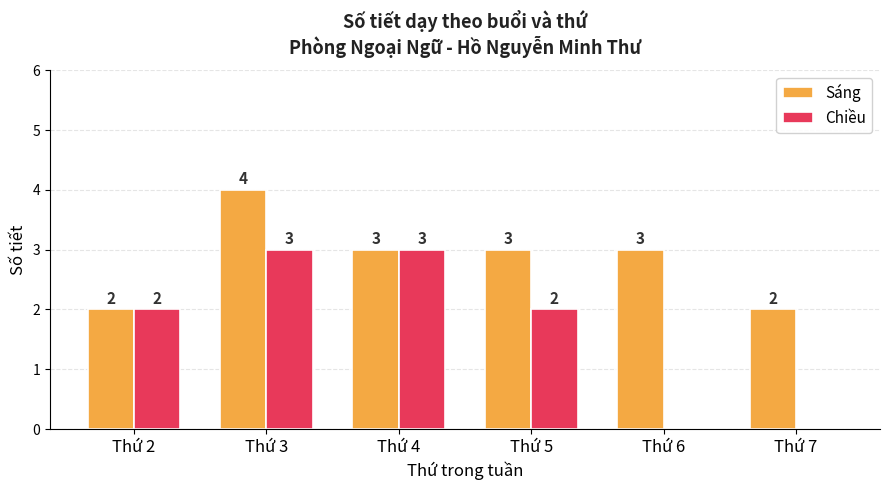

Is the value of Sáng at Thứ 7 greater than the value of Chiều at Thứ 6?

Yes